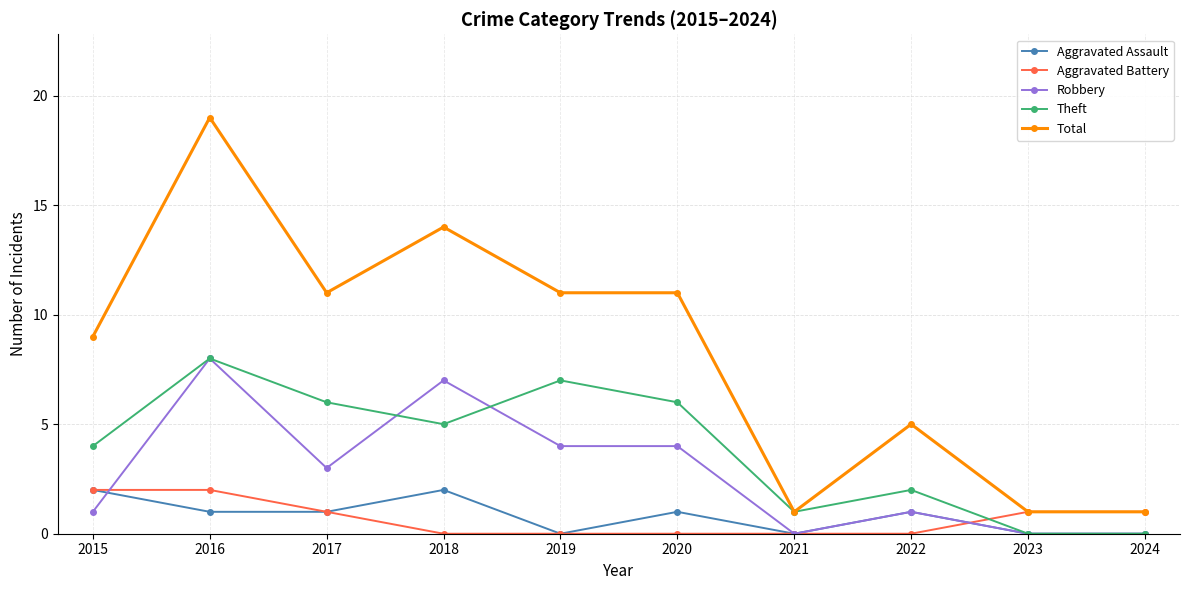

At which label is Theft closest to 4?

2015